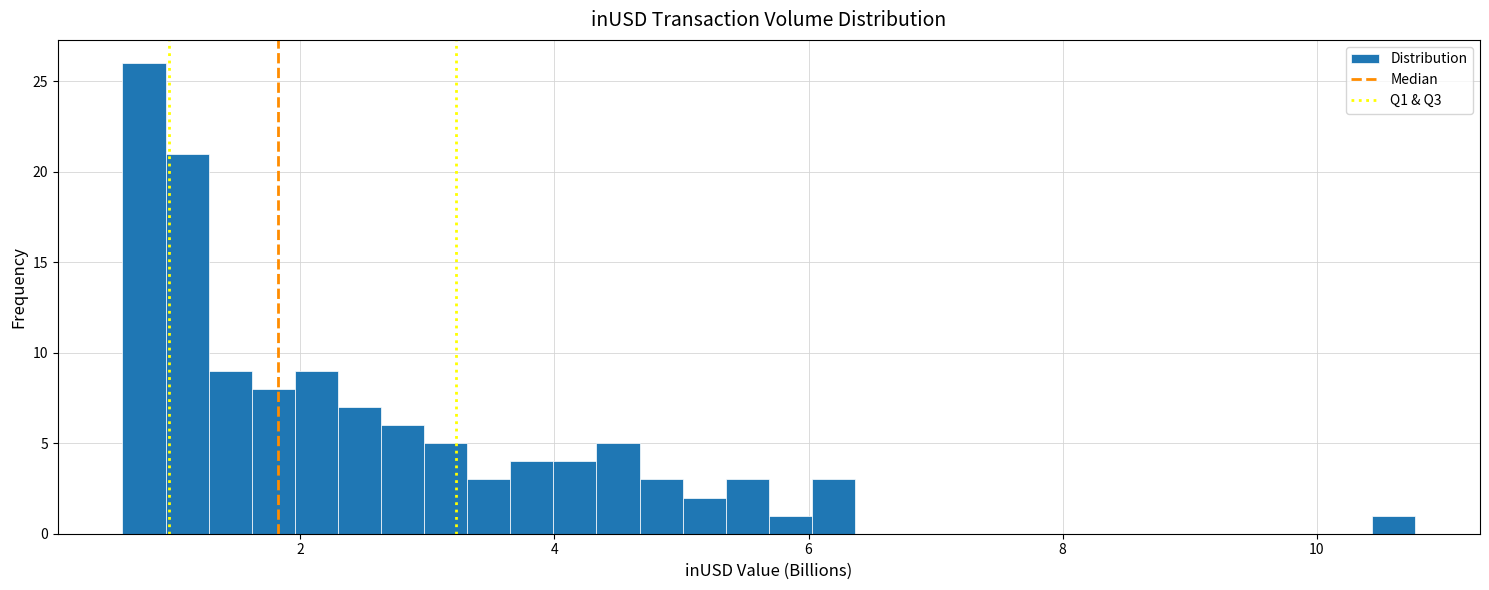

Read against the x-axis, roughly where is the centre of the tallest bar?

0.8